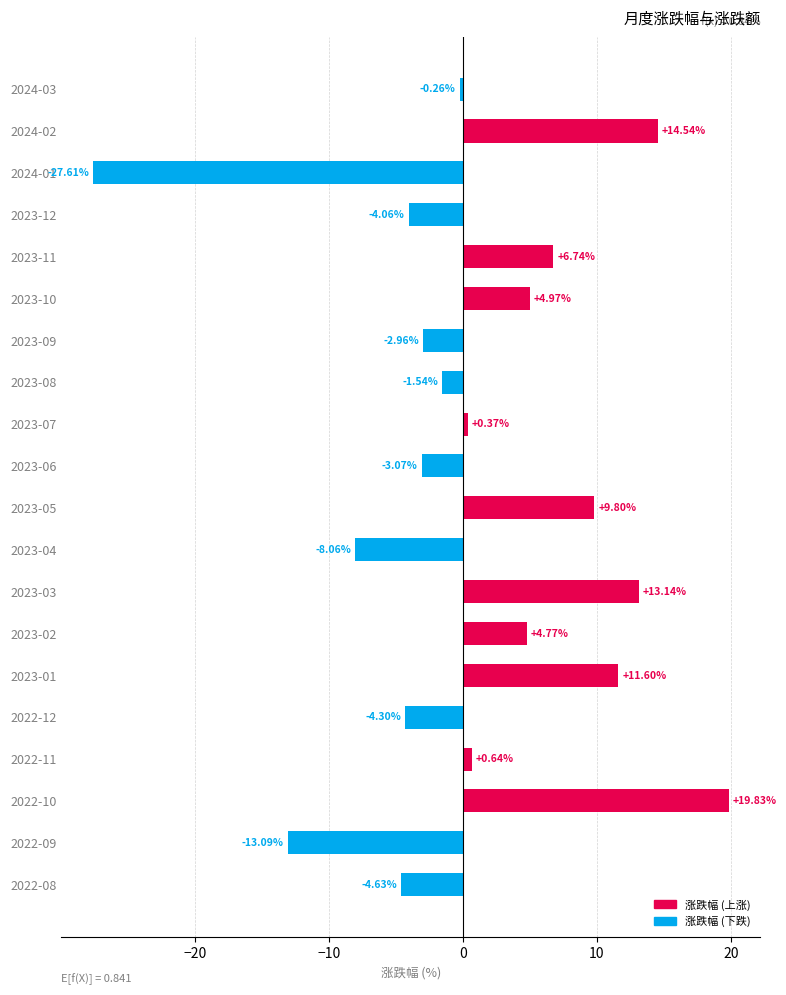

The value at 2023-01 is 11.6. True or false?

True